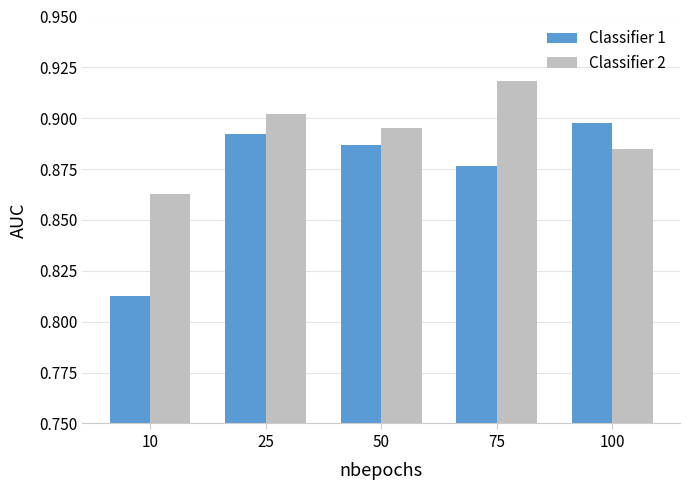

What are all the series names shown in the legend?

Classifier 1, Classifier 2